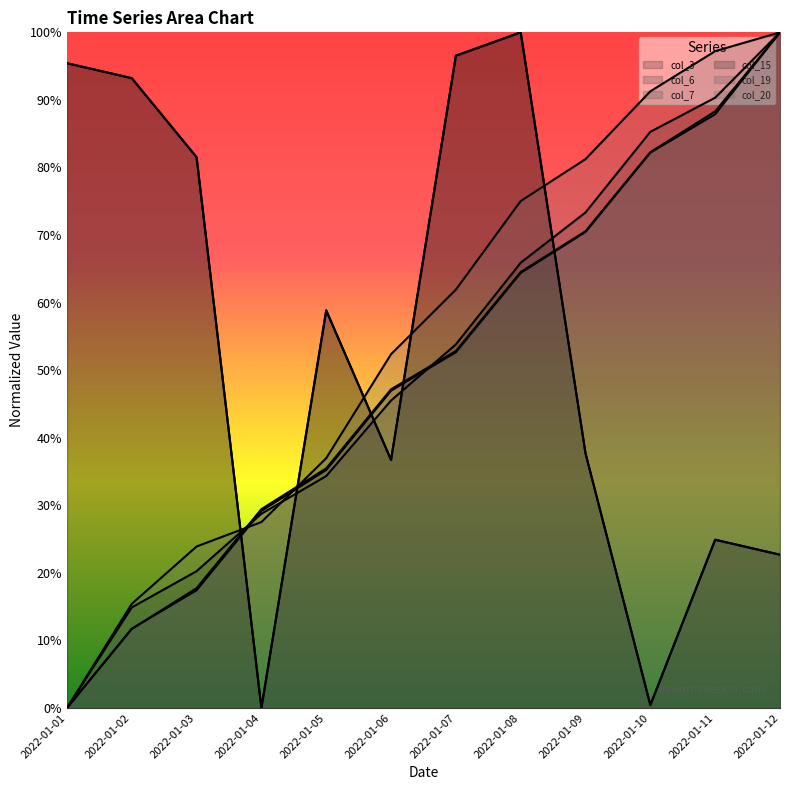

Does the chart display data point markers on the line(s)?

No